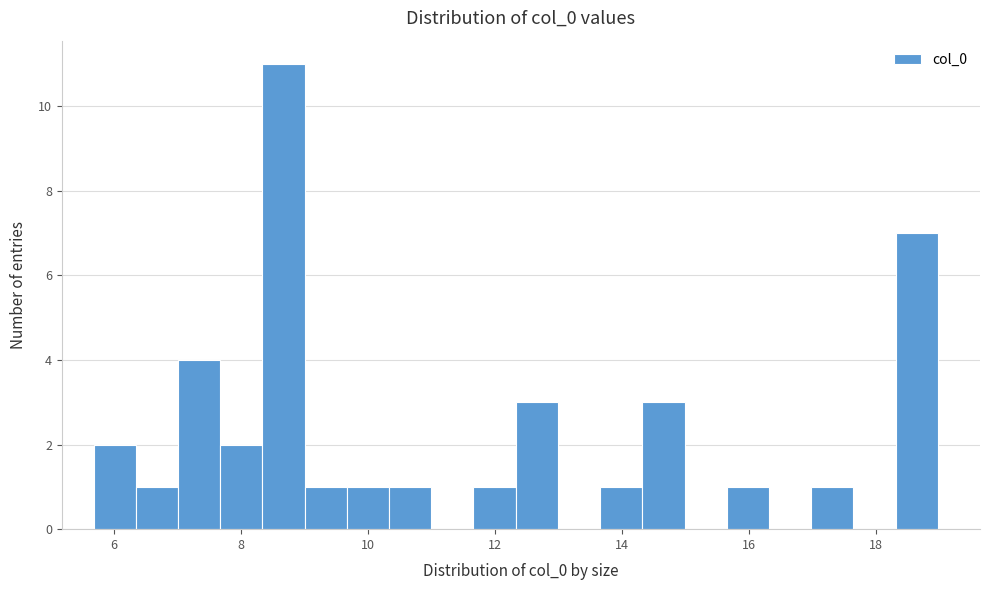

Around what value on the x-axis is the tallest bar? Give the approximate position of its centre, as read against the axis.

8.6